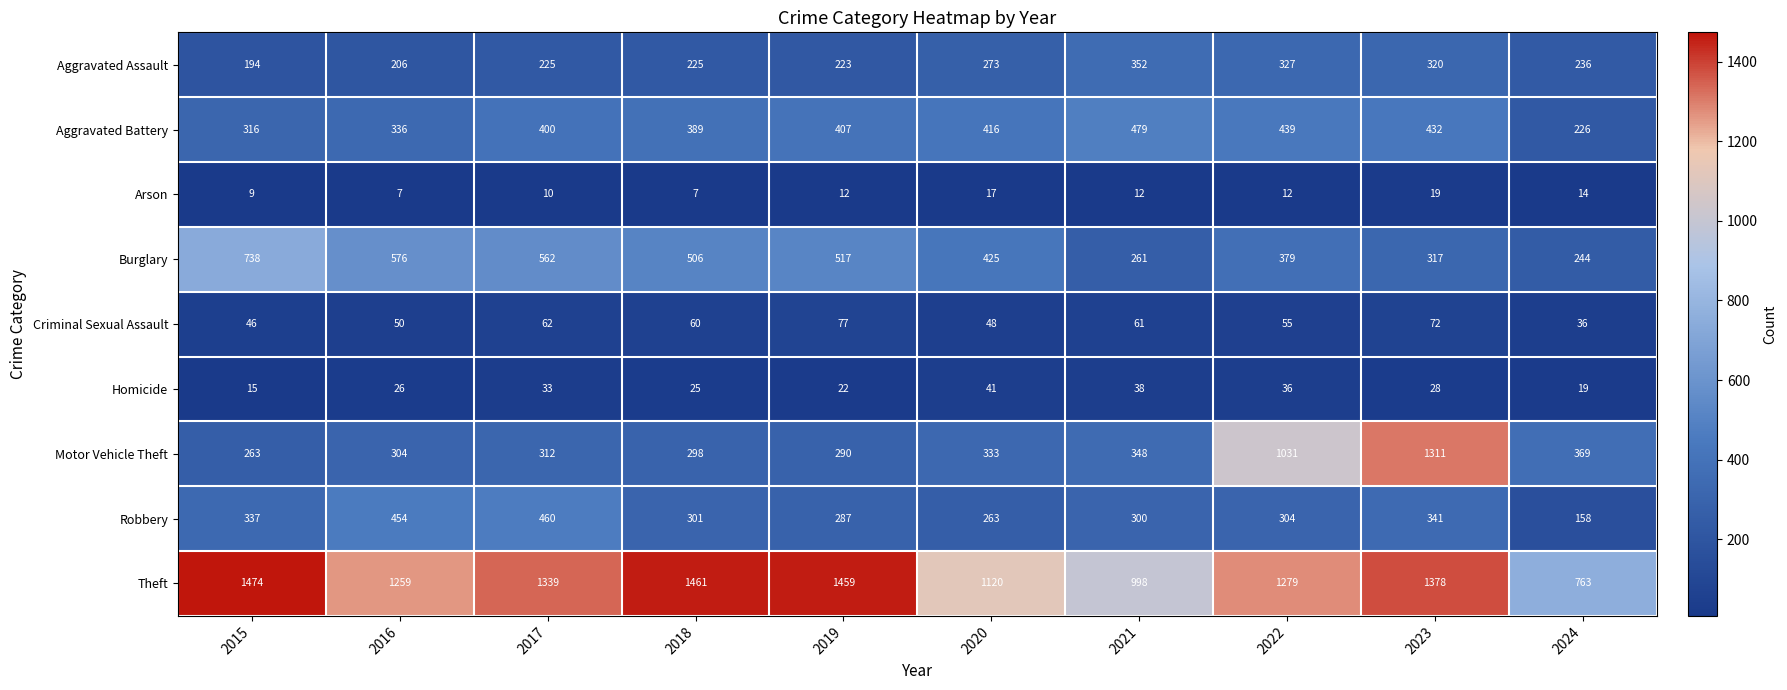

What is the total value across all series at 2020?

2936